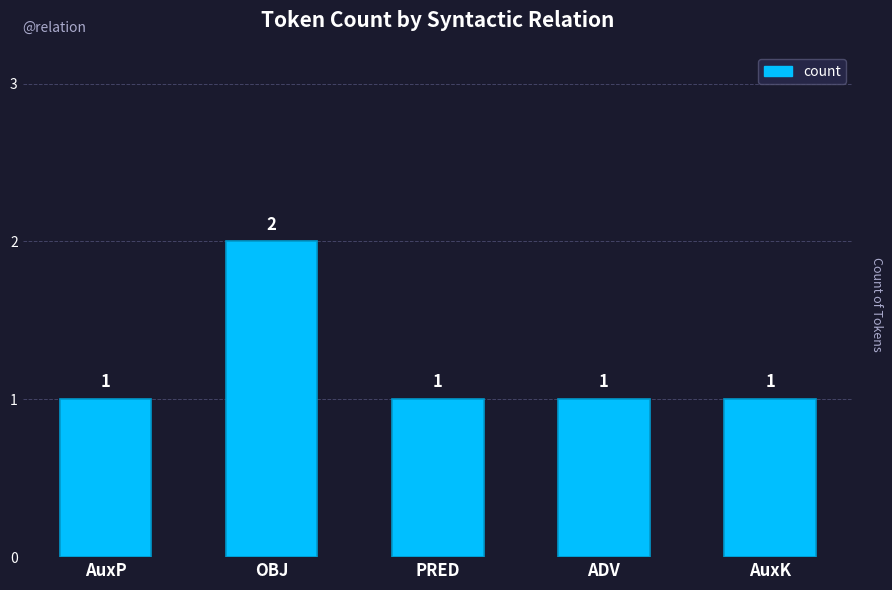

What is the label of the 2nd bar from the right?

ADV